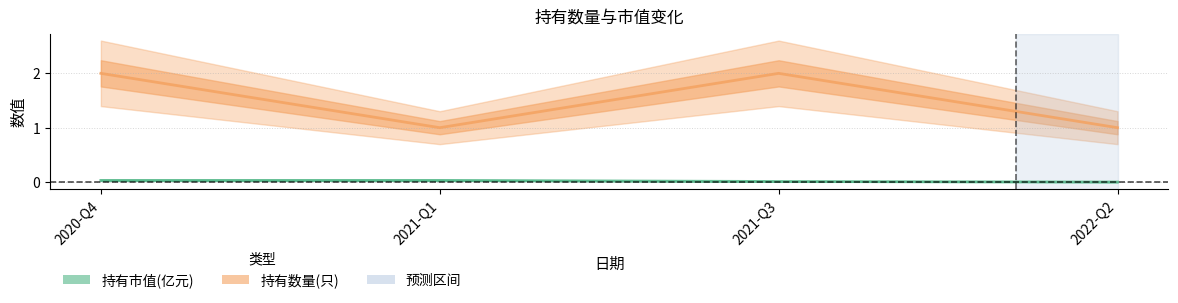

Rank the categories by 持有数量(只) value from lowest to highest.

2021-Q1, 2022-Q2, 2020-Q4, 2021-Q3